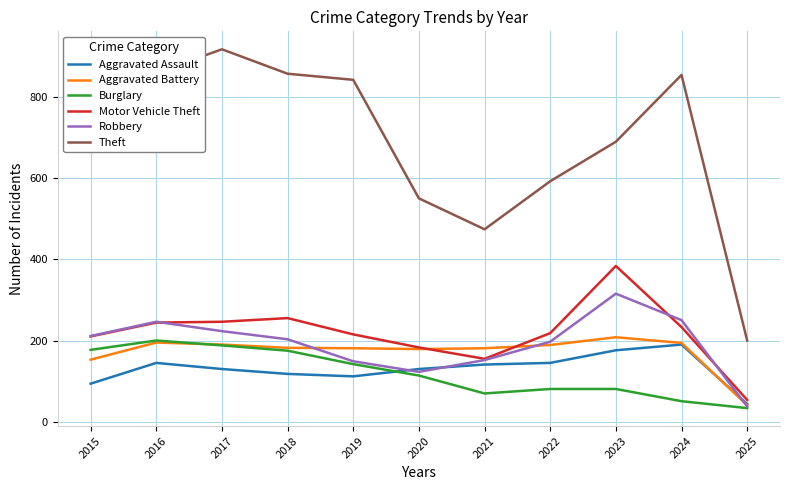

How many interior local valleys does the Theft series have?

1